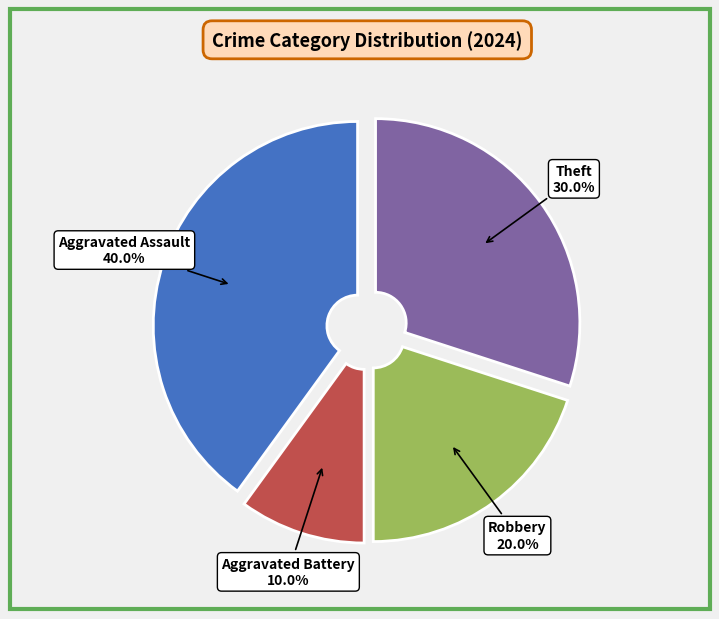

Is there a majority slice in this chart?

No